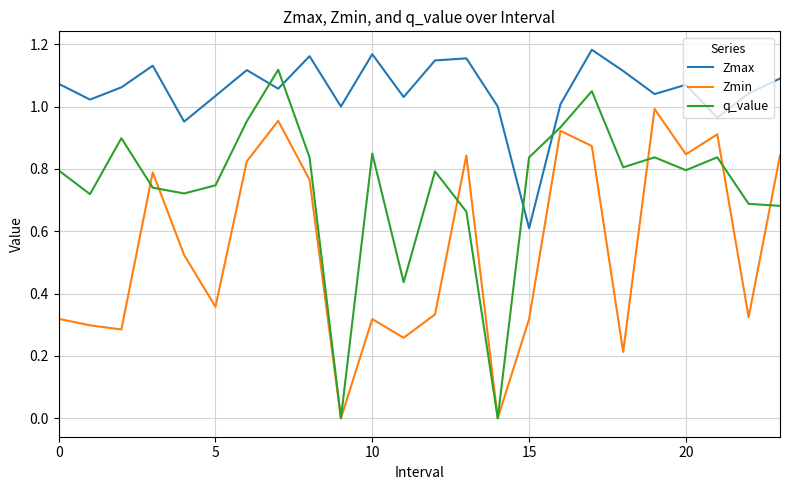

How many intersections are there between q_value and Zmax?

4